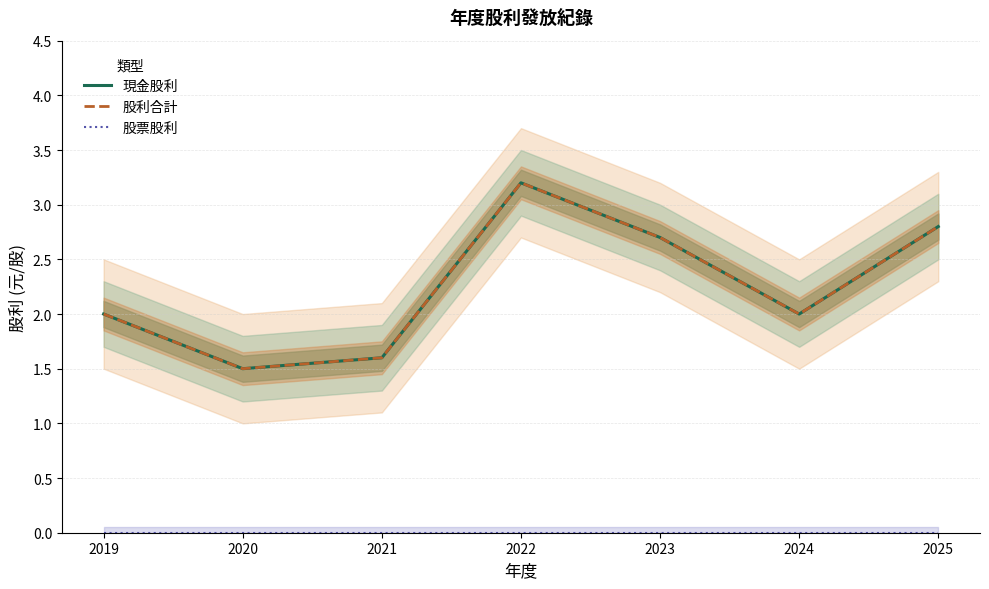

Between 2023 and 2019, which is larger?

2023